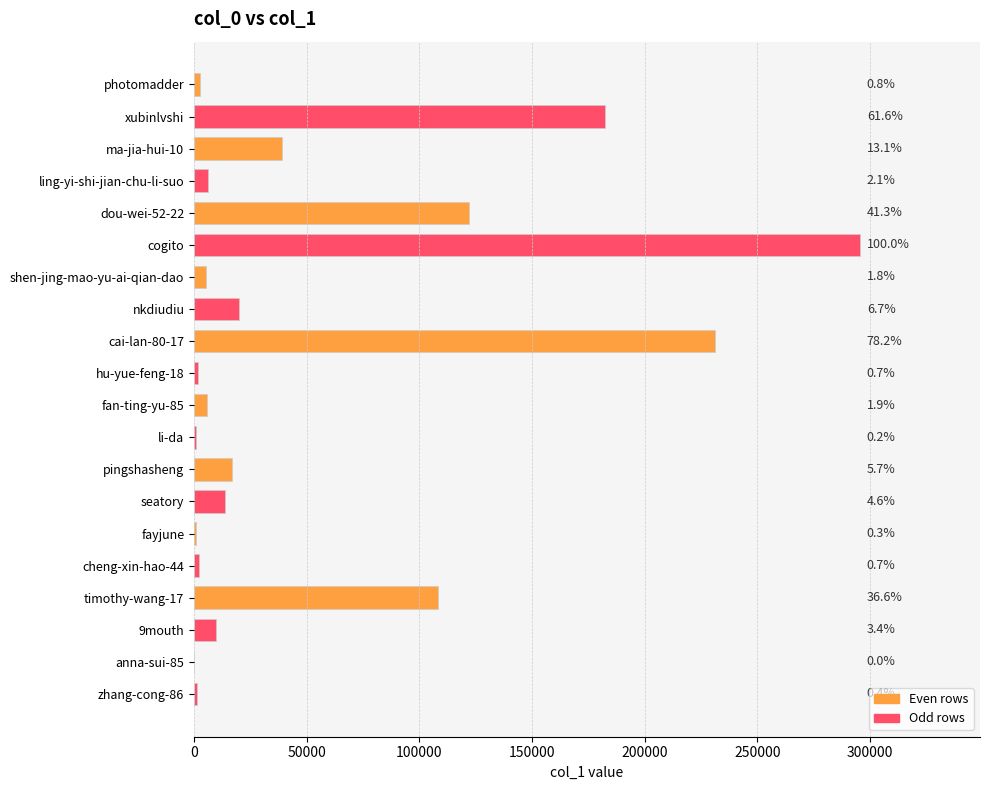

Are the bars horizontal?

Yes